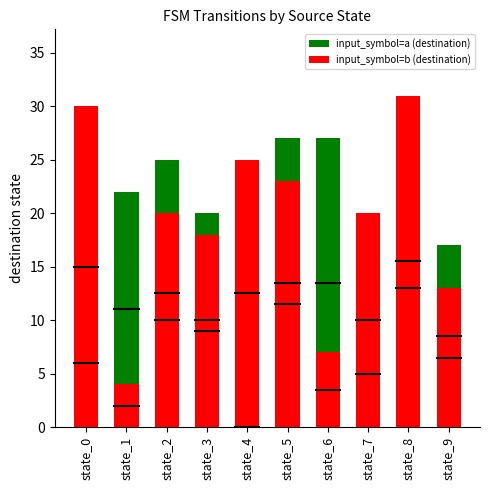

What is the value of the input_symbol=b (destination) bar at the 7th from the left?

7